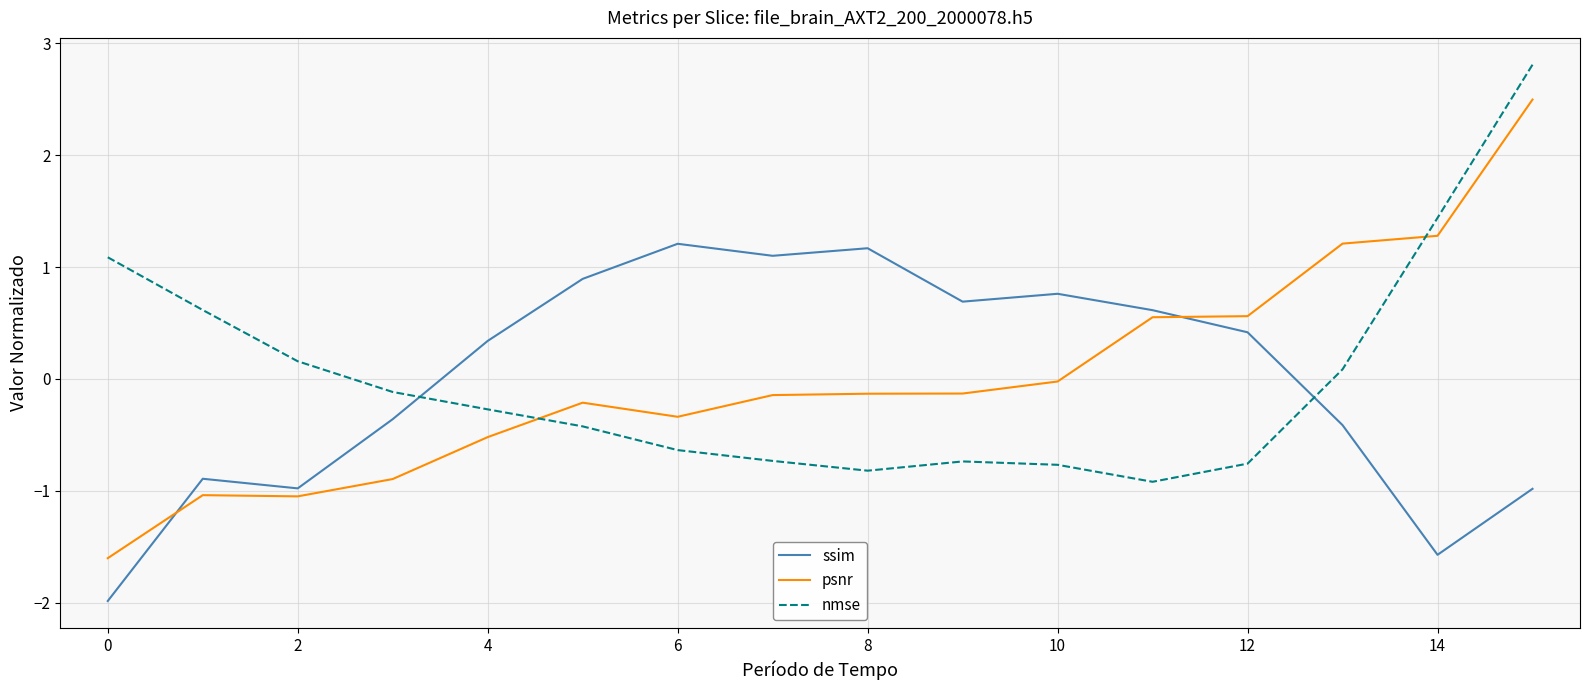

What is the difference between the second highest and second lowest values in the ssim (normalized) series?

2.7